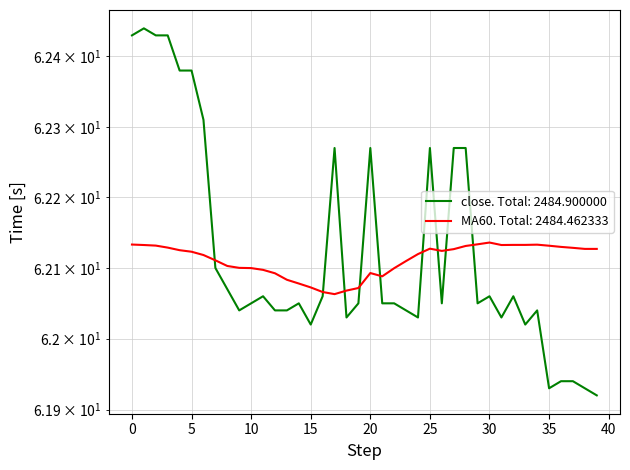

What is the greatest value displayed?

62.4